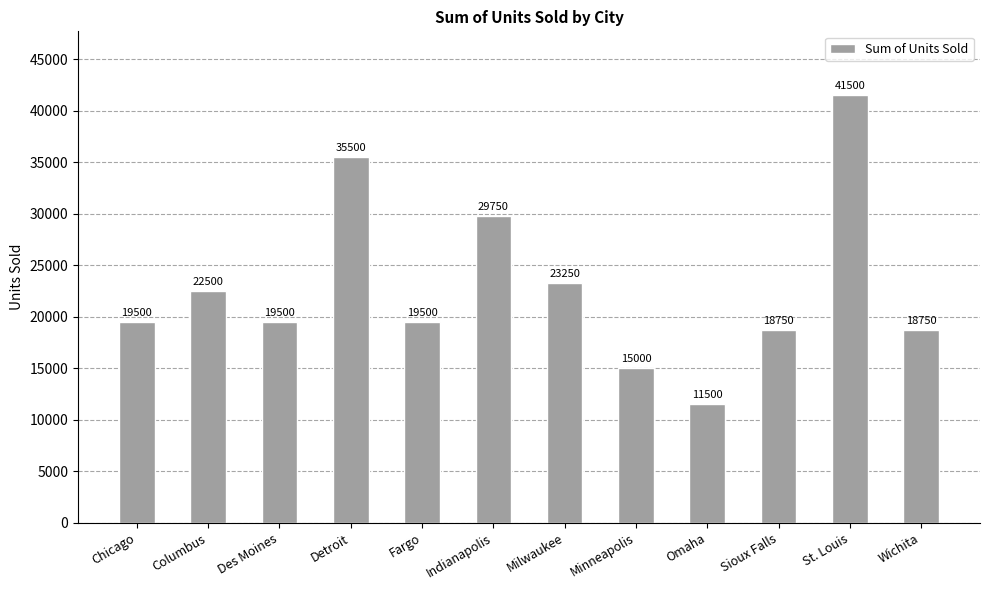

The value at Indianapolis is 41459. True or false?

False